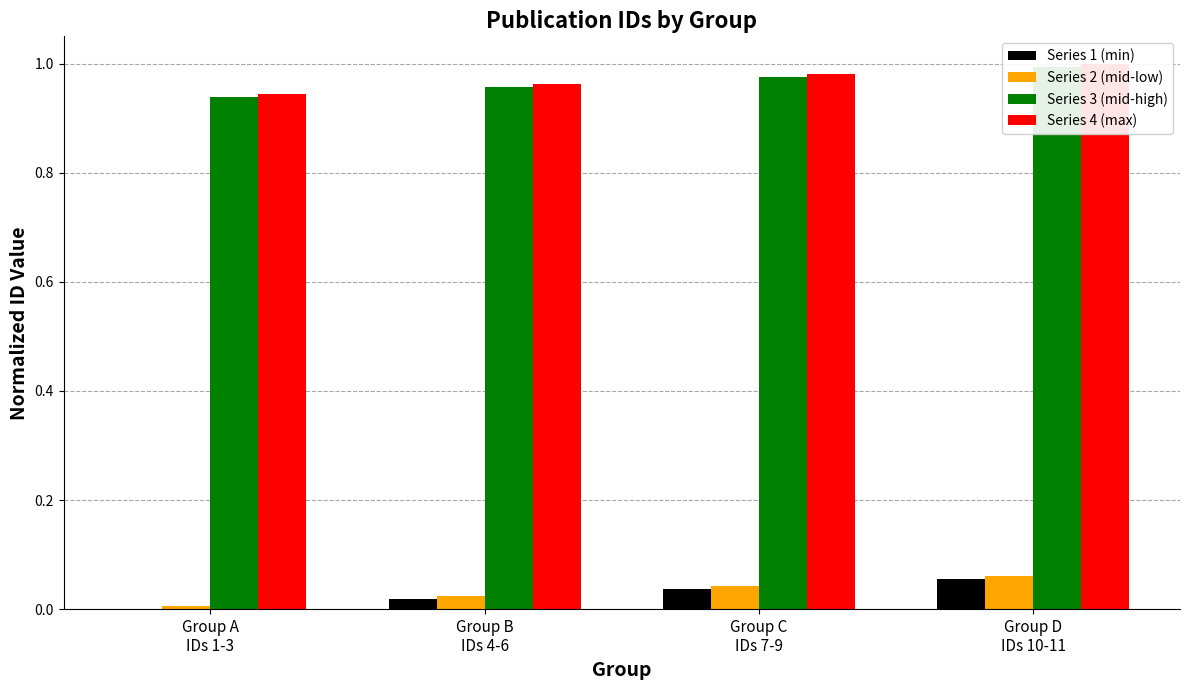

What is the spread (max minus min) of values at Group C
IDs 7-9?

0.9